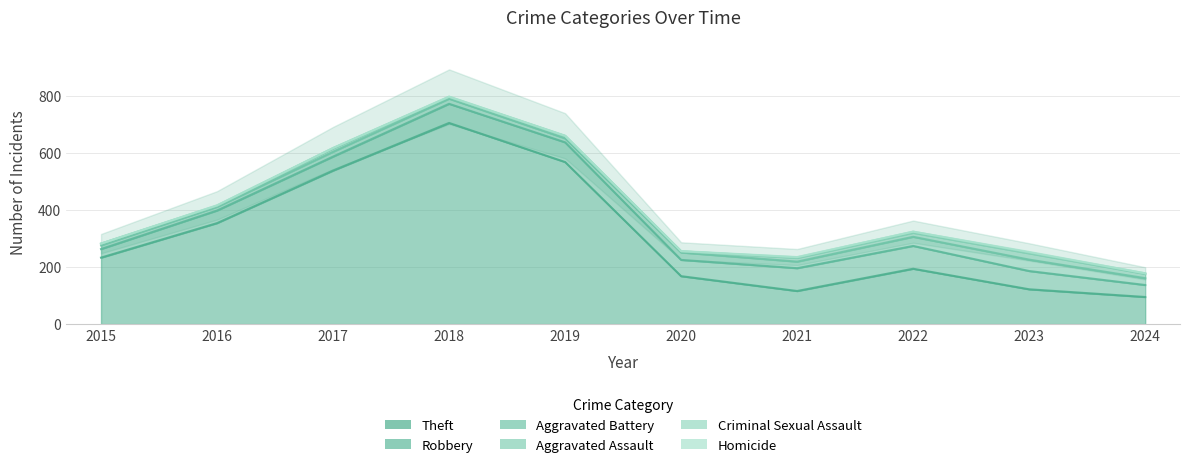

True or false: Robbery has a value of 32 at 2017.

False